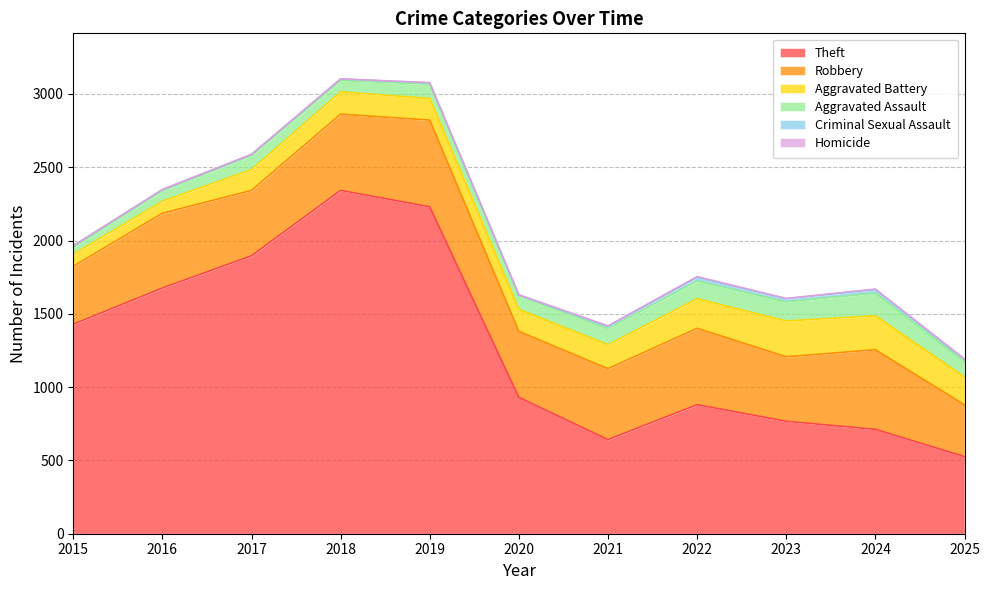

The Criminal Sexual Assault series shows 39 at 2024. True or false?

False